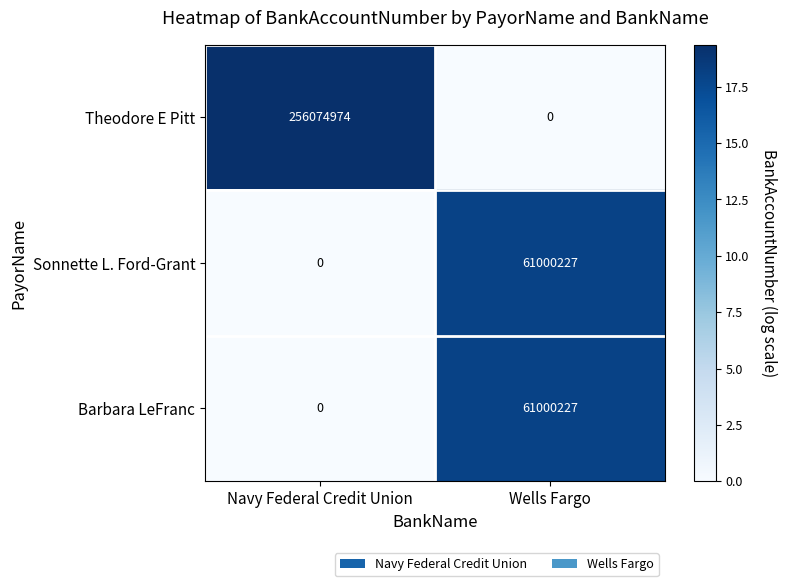

What is the difference between the highest and lowest values at Navy Federal Credit Union?

256074974